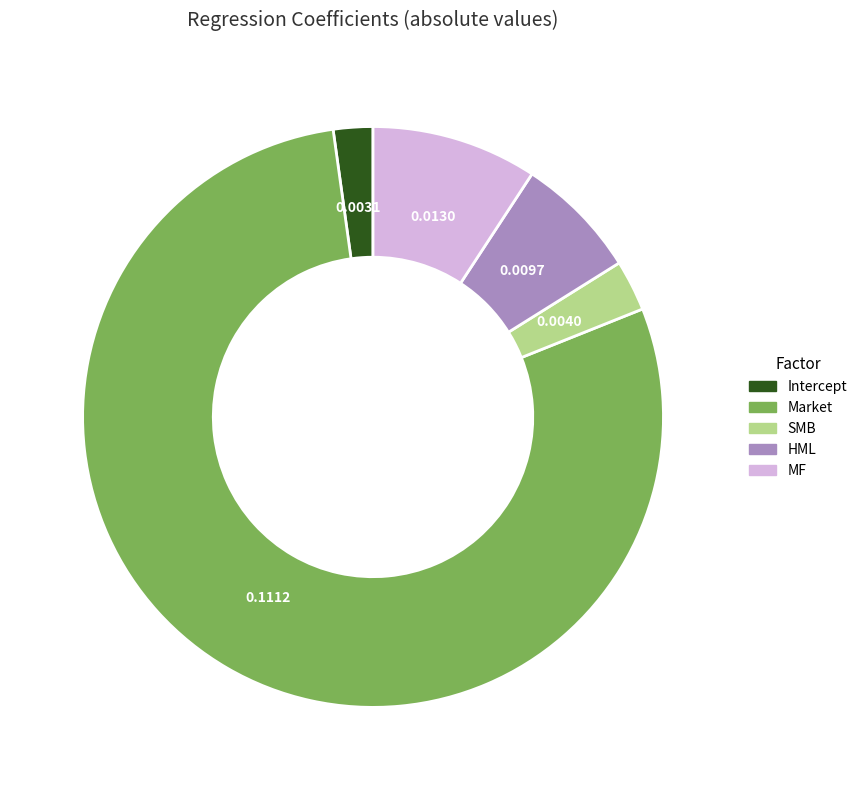

Which has a higher value, Market or HML?

Market